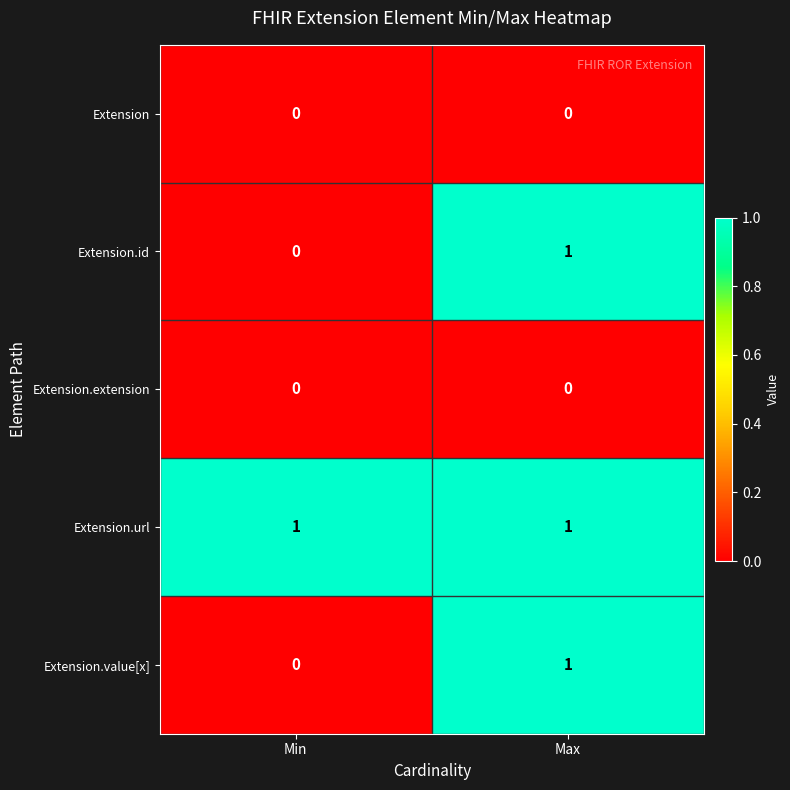

List the labels in order of Extension.id value, smallest first.

Min, Max